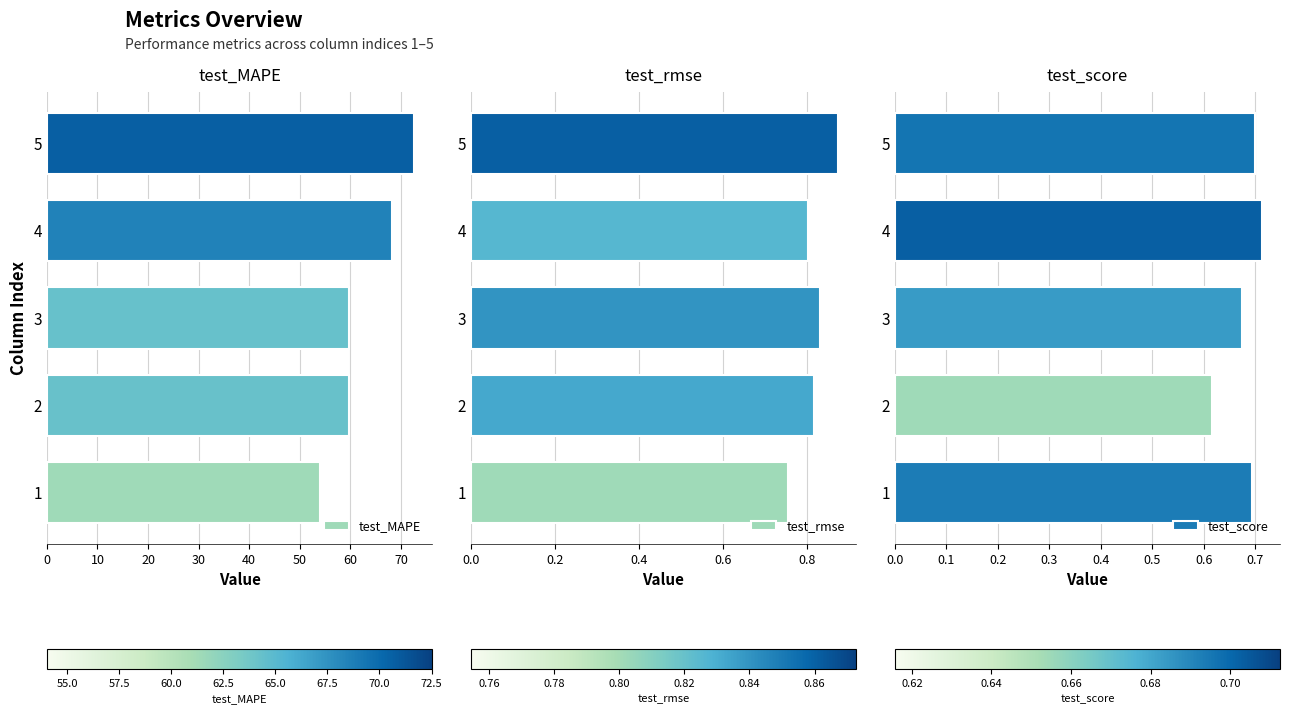

What is the difference between the test_MAPE values at 3 and 1?

5.8